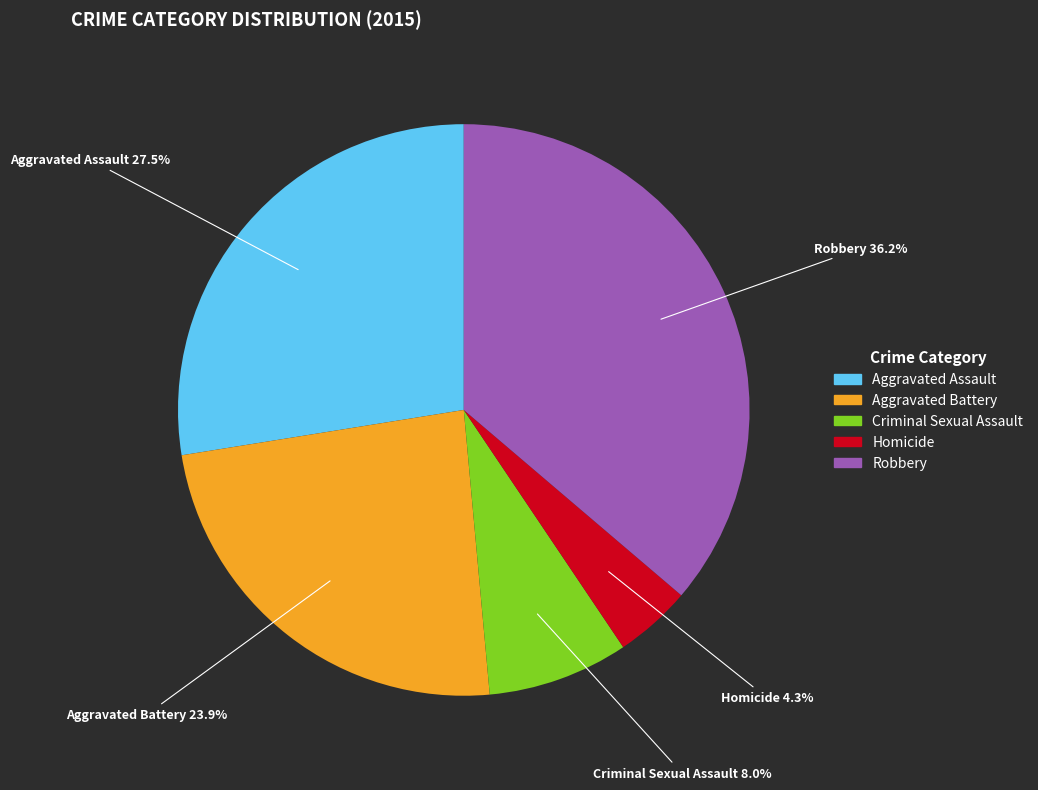

Is it true that Criminal Sexual Assault is 13% of the pie?

False